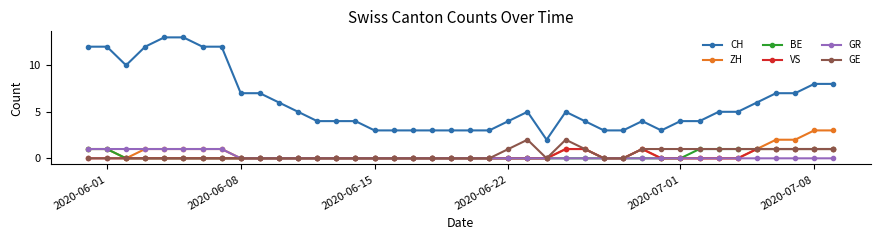

Does the chart display data point markers on the line(s)?

Yes